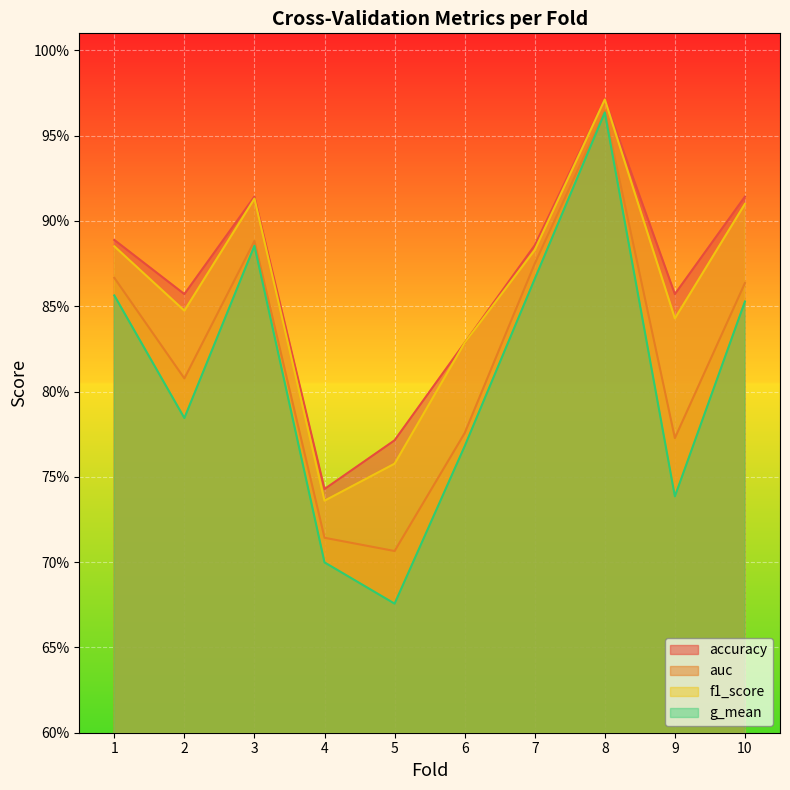

How many f1_score values are between 0 and 1?

10